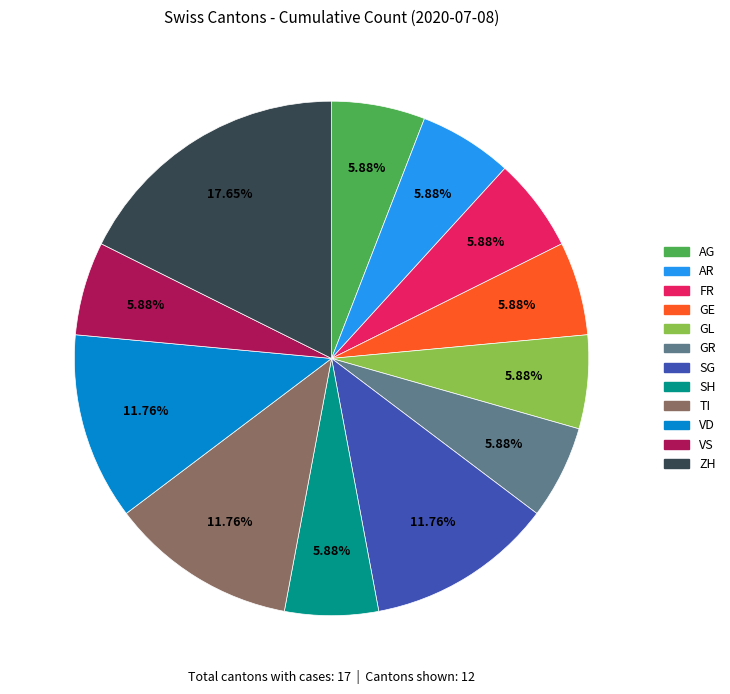

Which category has the biggest portion of the pie?

ZH